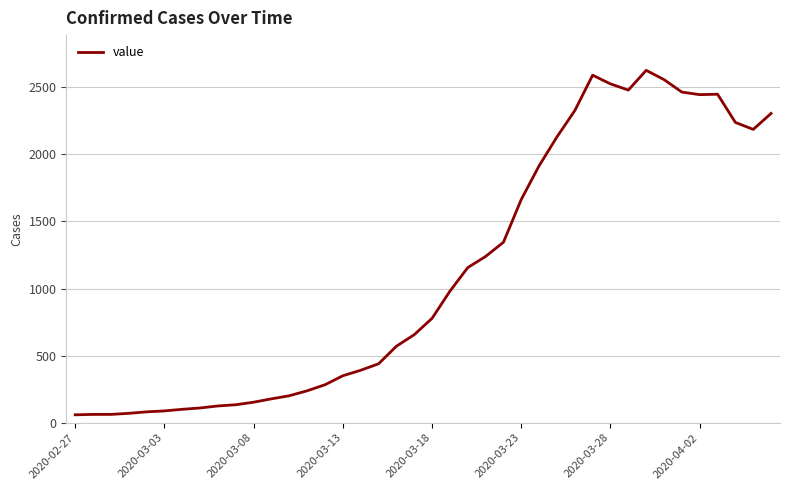

What is the maximum value shown in the chart?

2626